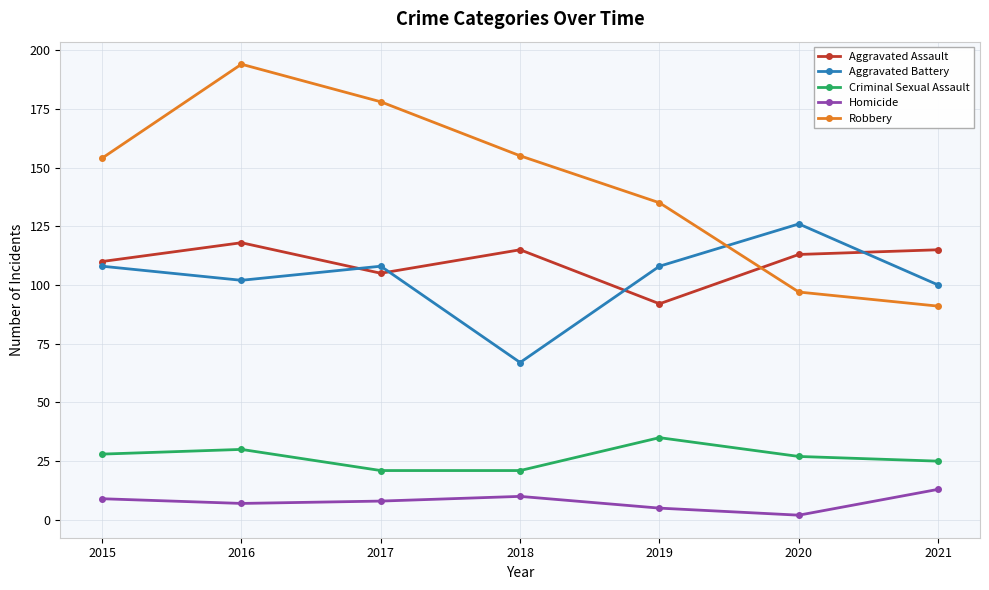

Where is the first local maximum for Homicide?

2018